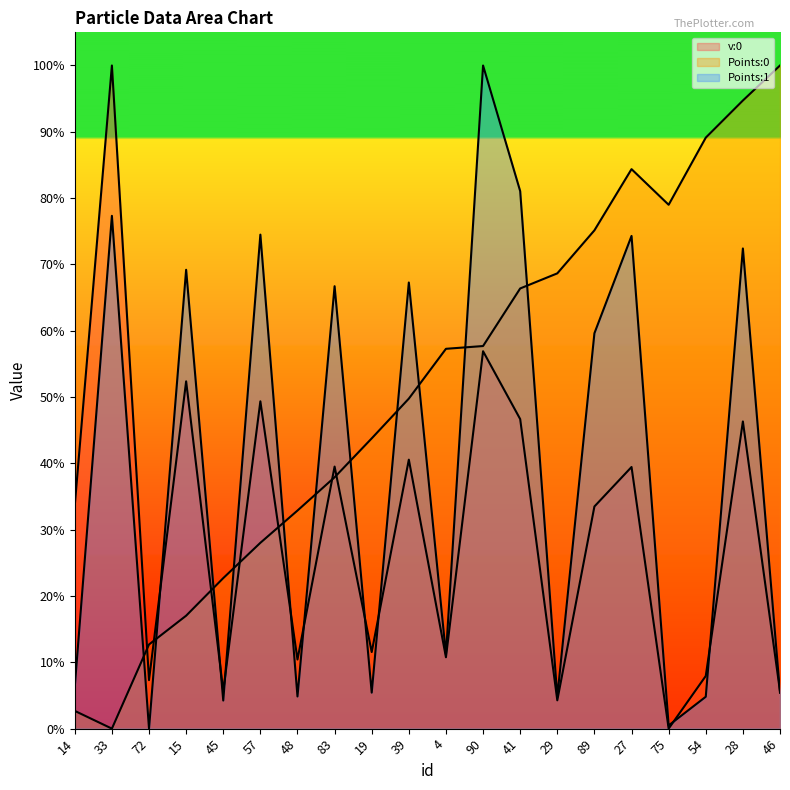

Rank the series by their maximum value, from lowest to highest.

v:0, Points:0, Points:1